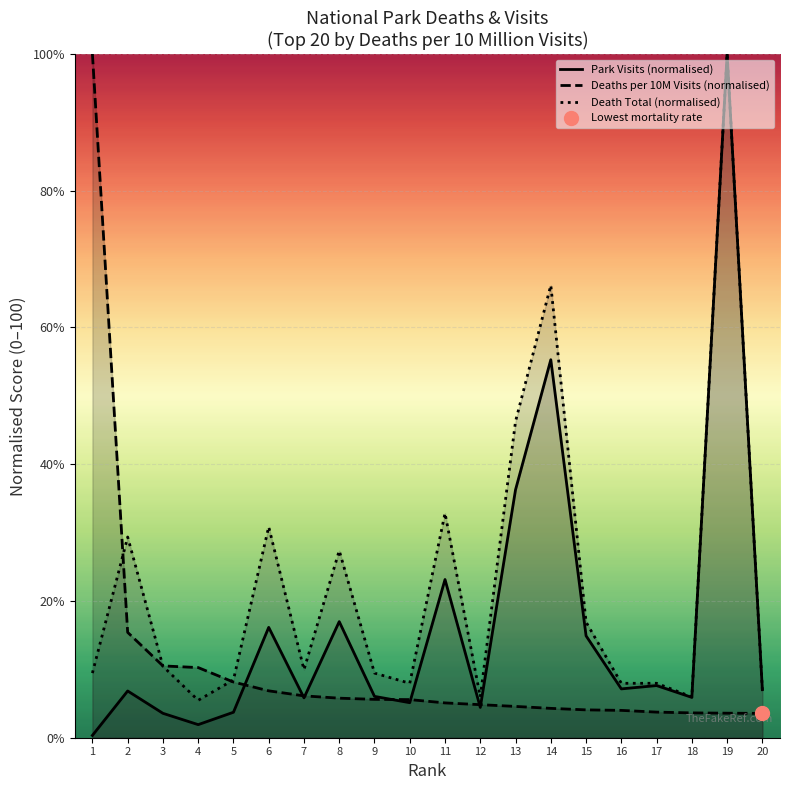

How many interior local peaks does the Park Visits (normalised) series have?

7